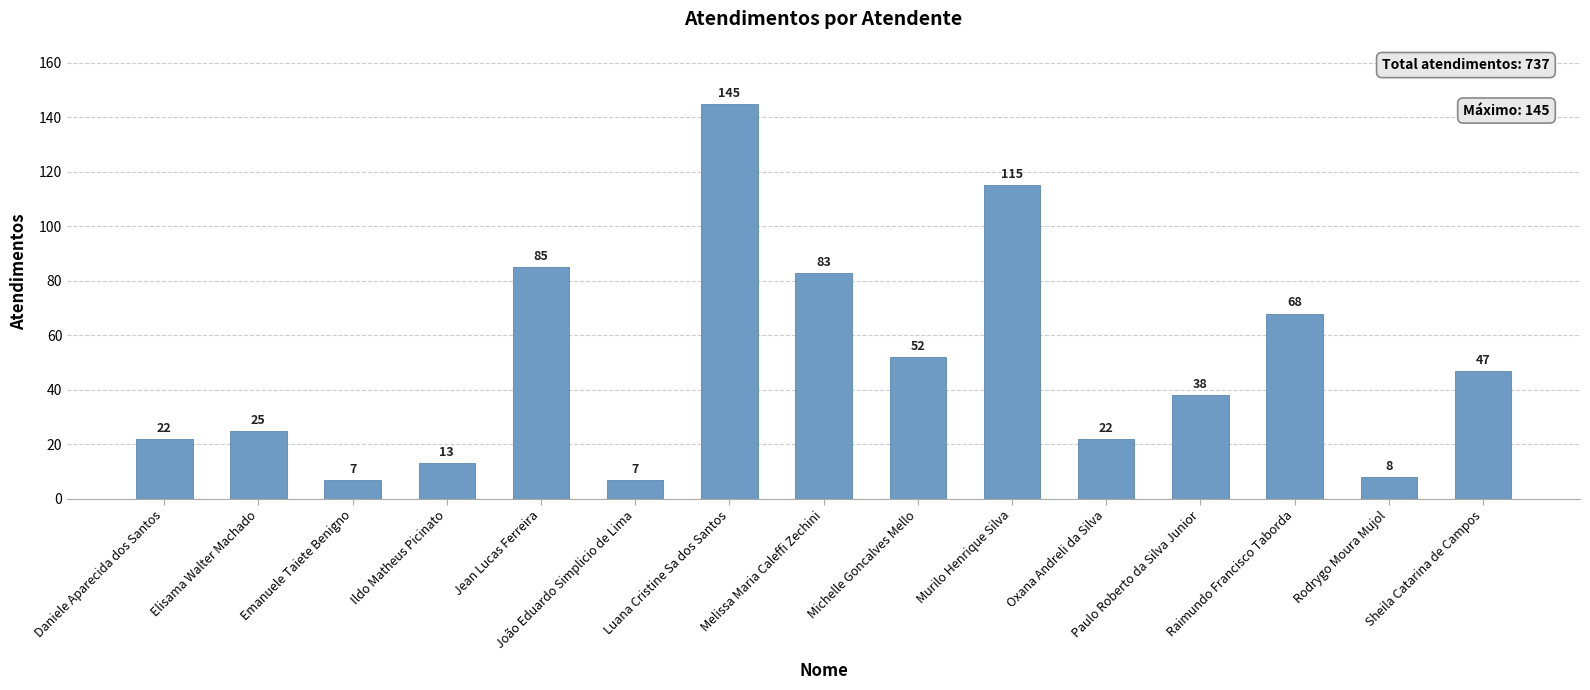

How many data points are less than 38?

7